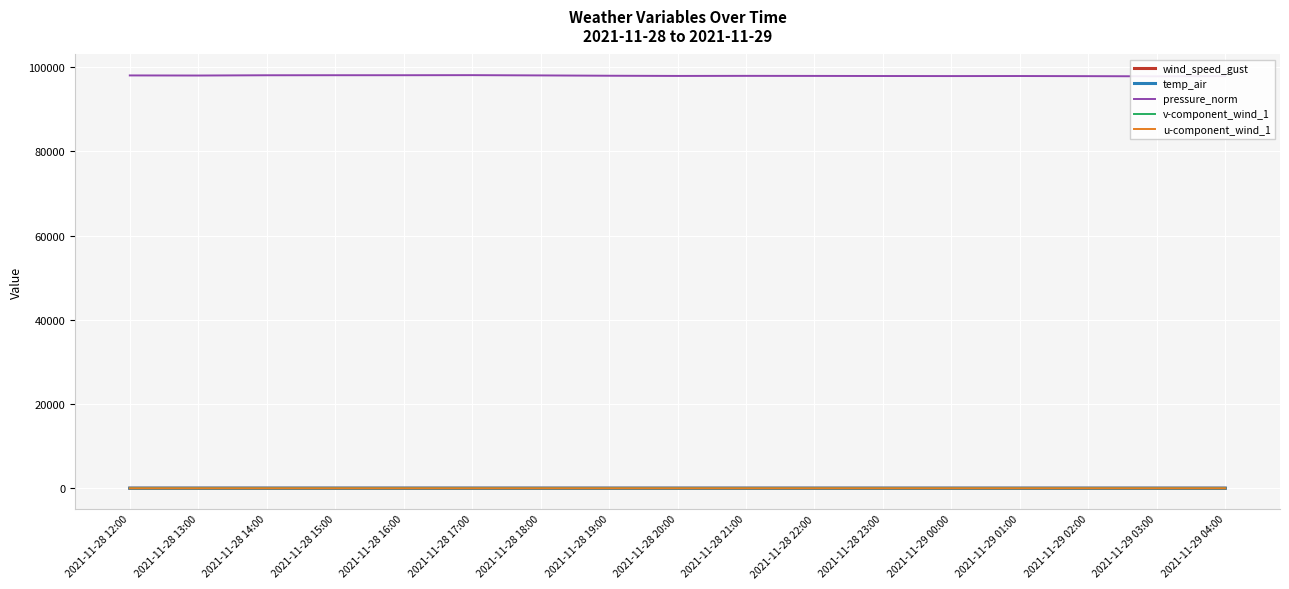

At which category is the sum across all series the highest?

2021-11-28 17:00